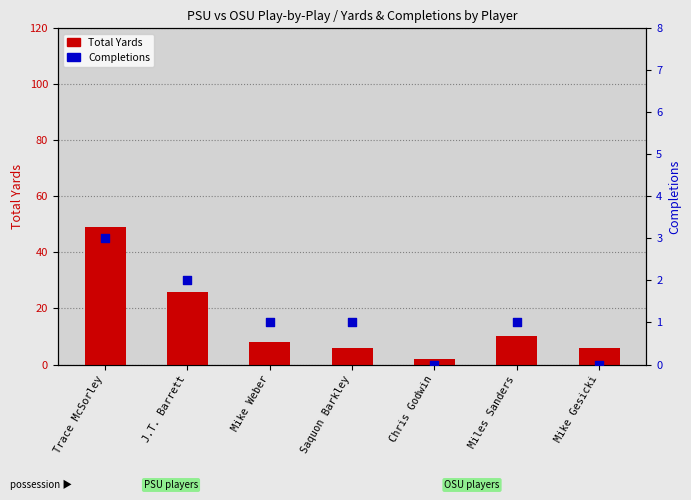

Which series contains the highest Y value?

Total Yards